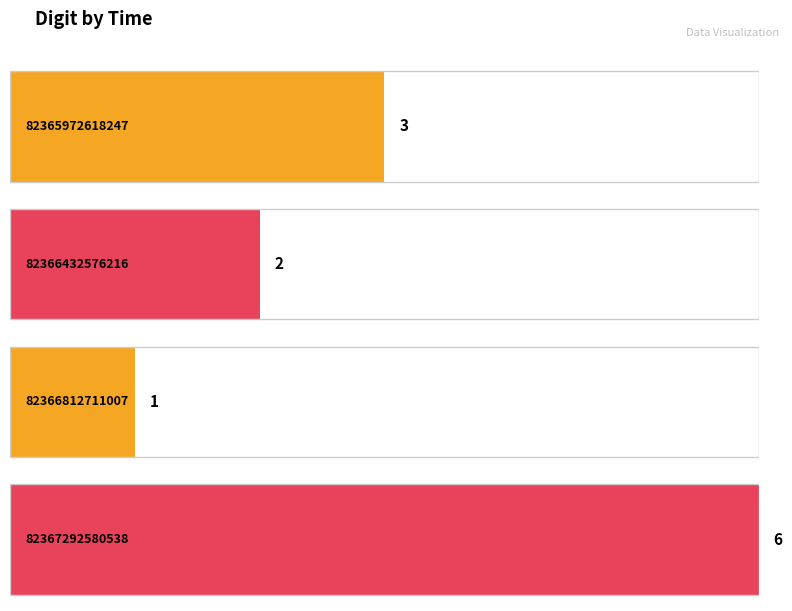

What is the approximate value at 82366432576216?

2